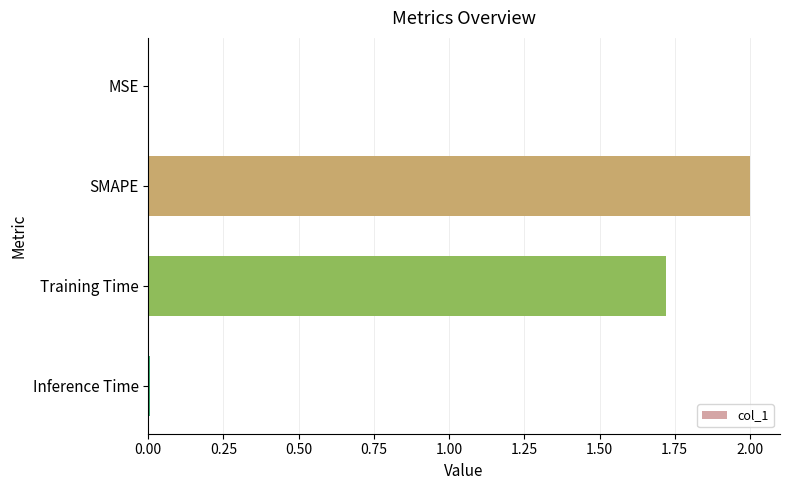

The chart shows a value of 3.2 at SMAPE. True or false?

False